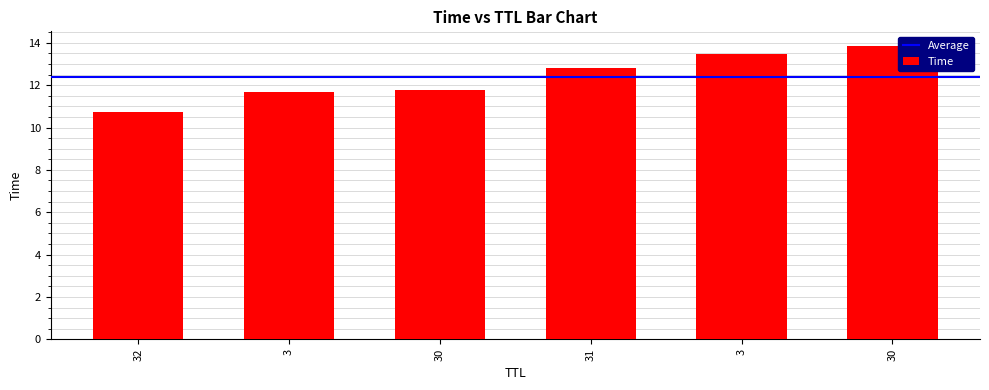

Does the chart contain any negative values?

No